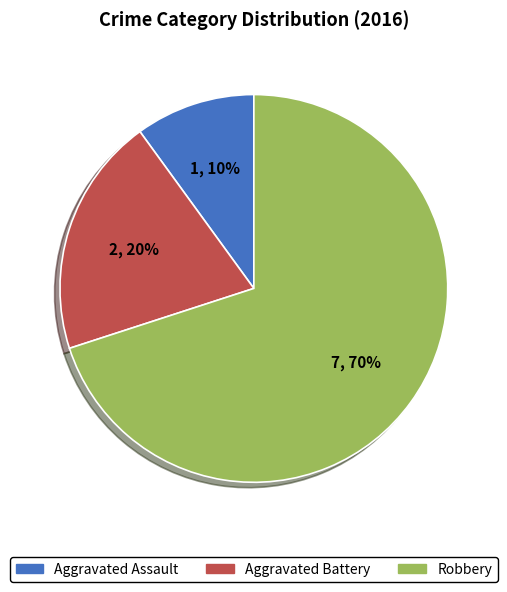

True or false: Aggravated Assault accounts for 10% of the total.

True